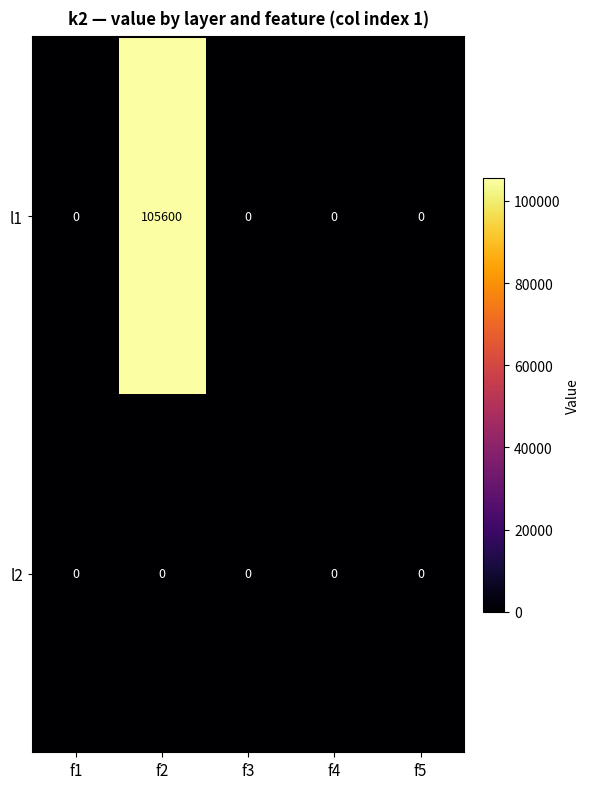

What is the sum of the l1 values at f2 and f4?

105600